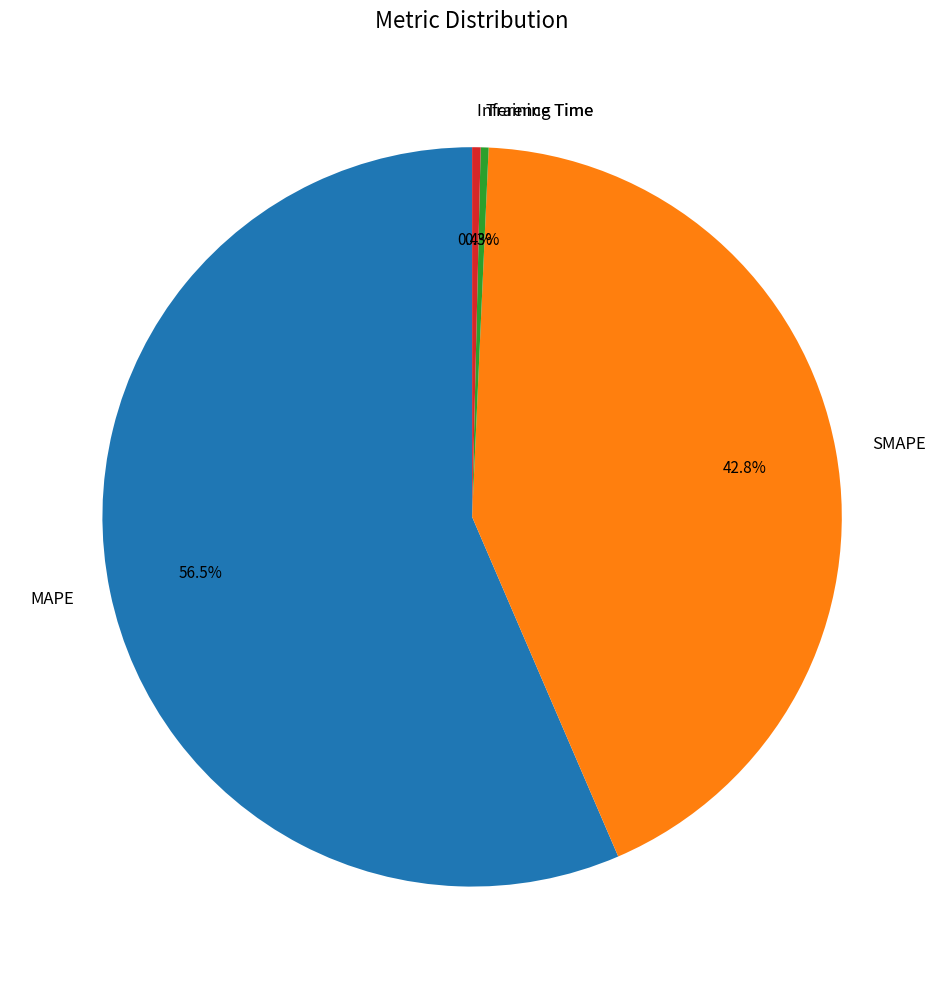

Which category has the biggest portion of the pie?

MAPE